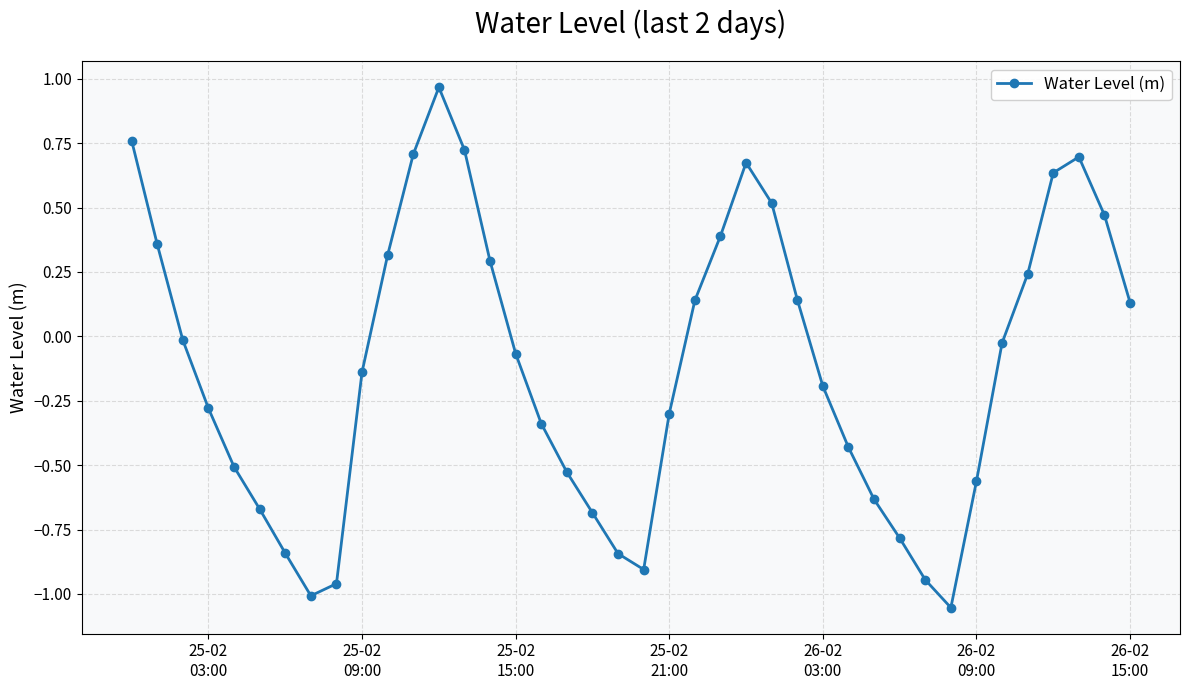

What is the difference between the maximum and second lowest values?

2.0